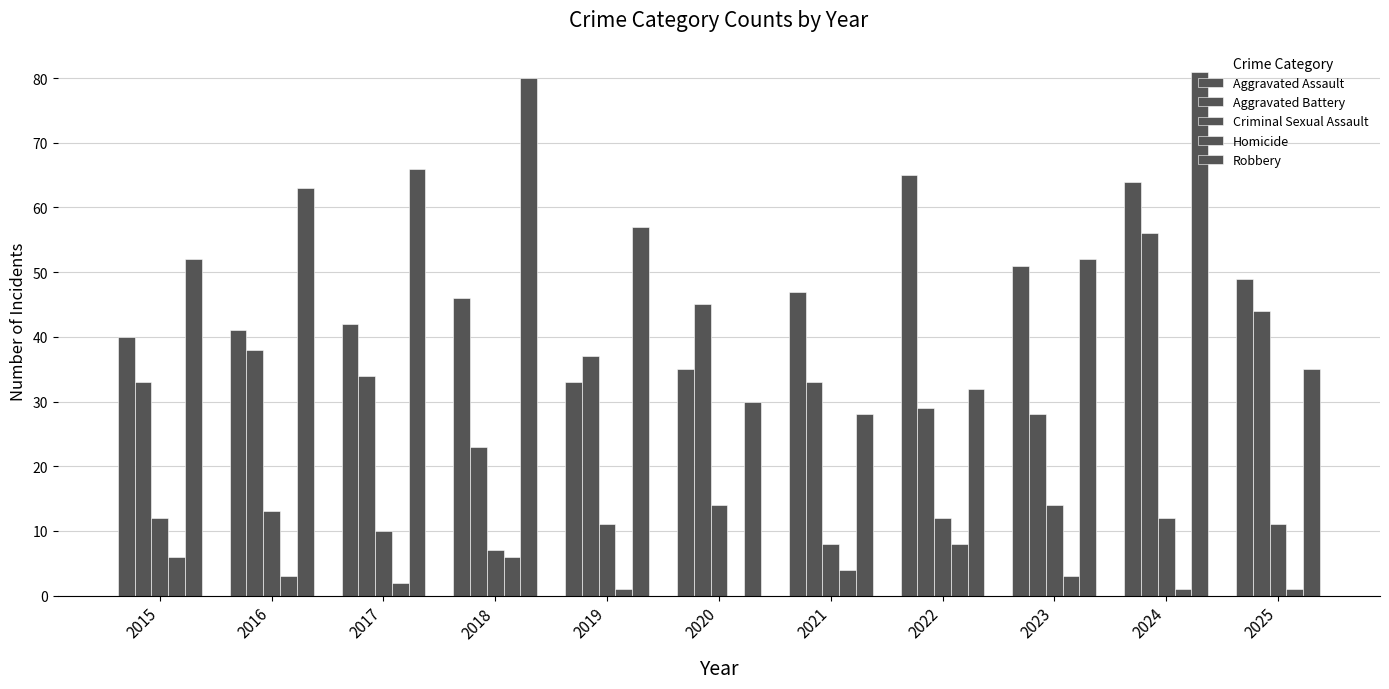

At which category is the sum across all series the highest?

2024